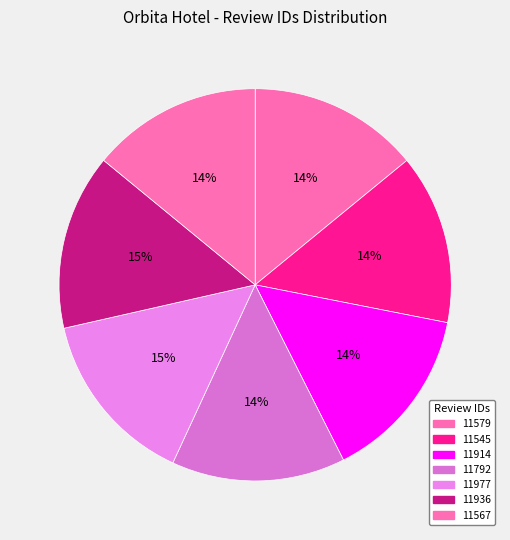

Between 11936 and 11579, which is larger?

11936